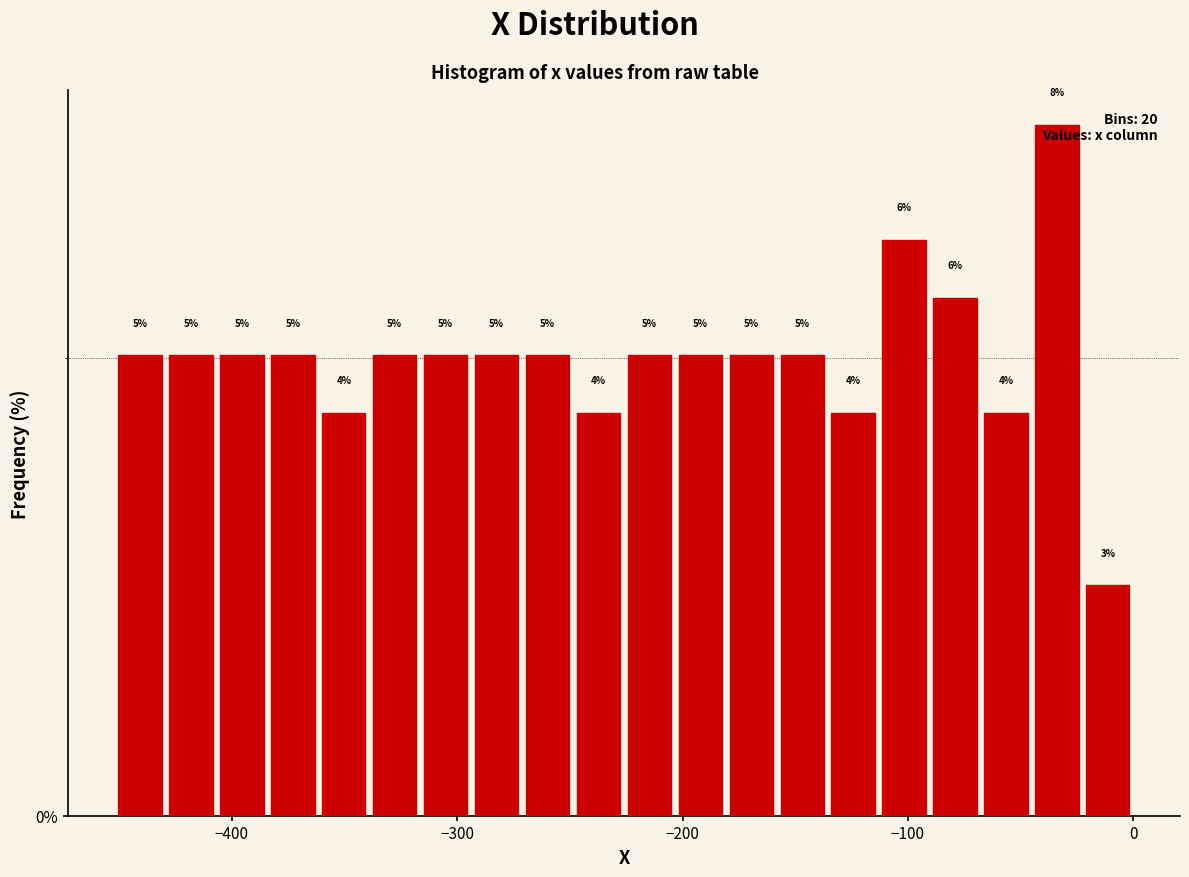

Read against the x-axis, roughly where is the centre of the tallest bar?

-30